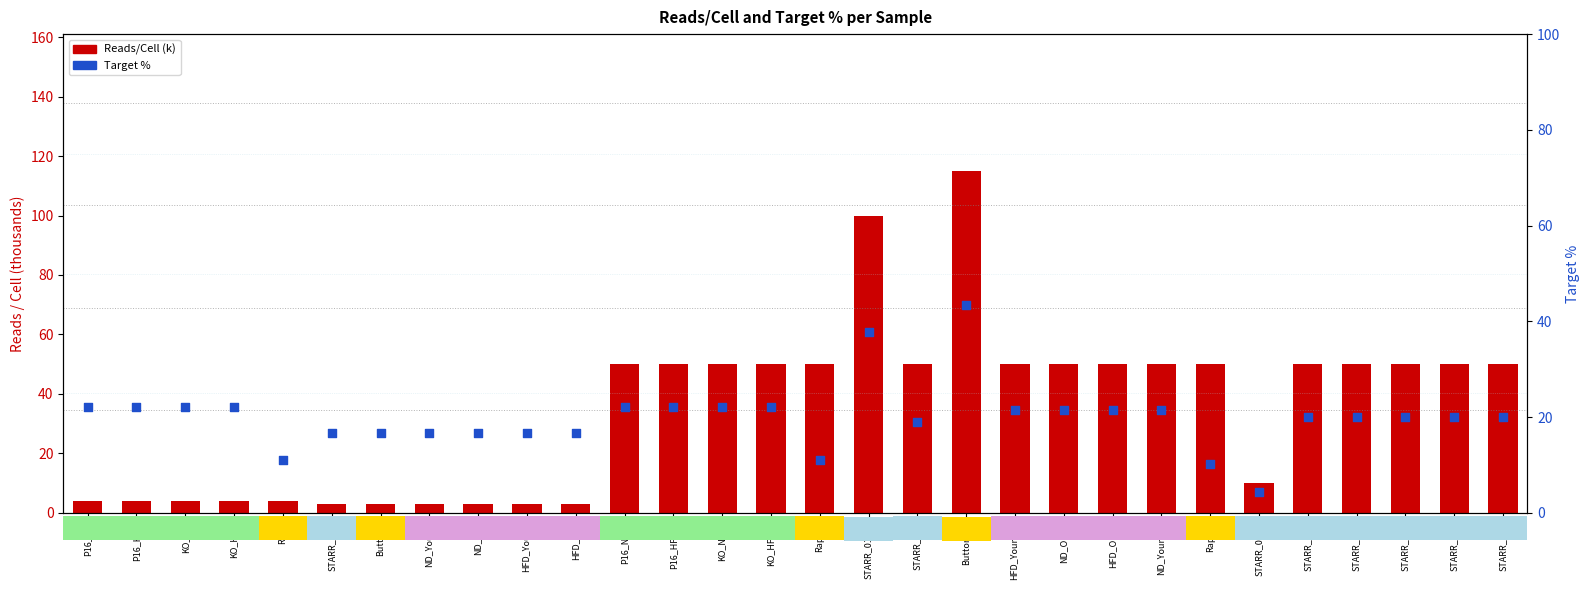

Which series reaches the maximum Y coordinate?

Reads/Cell (k)